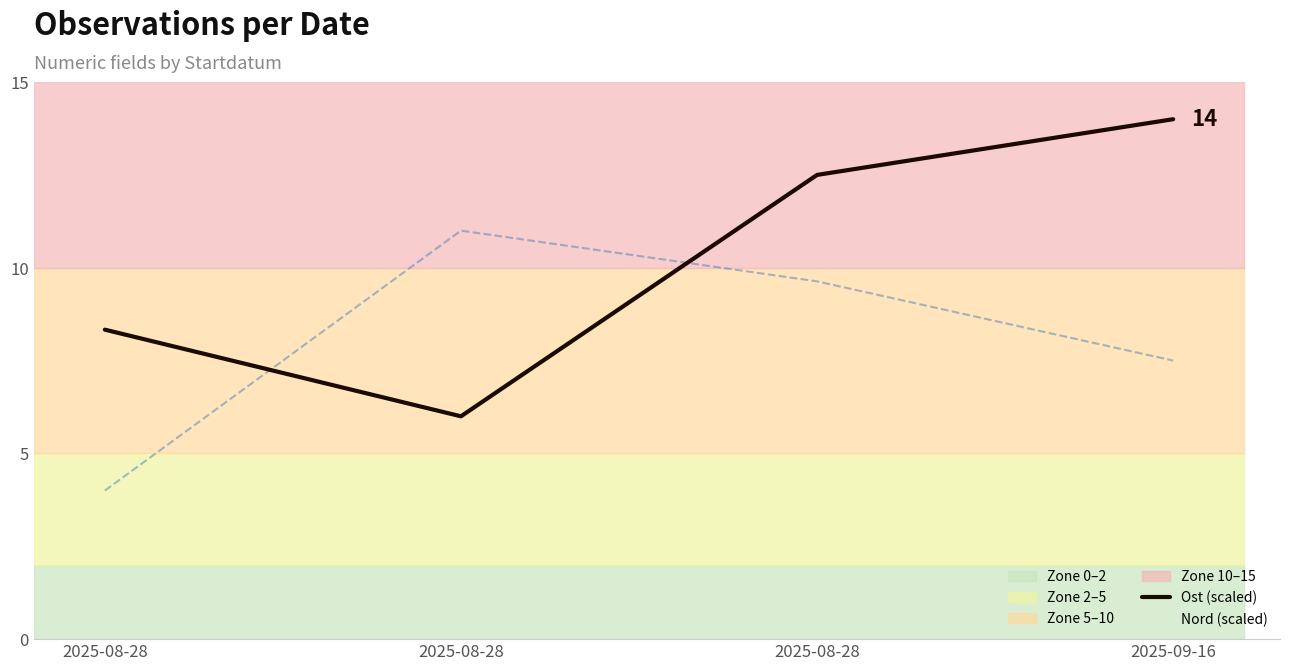

Which series ends up on top after the final intersection of Ost (scaled) and Nord (scaled)?

Ost (scaled)